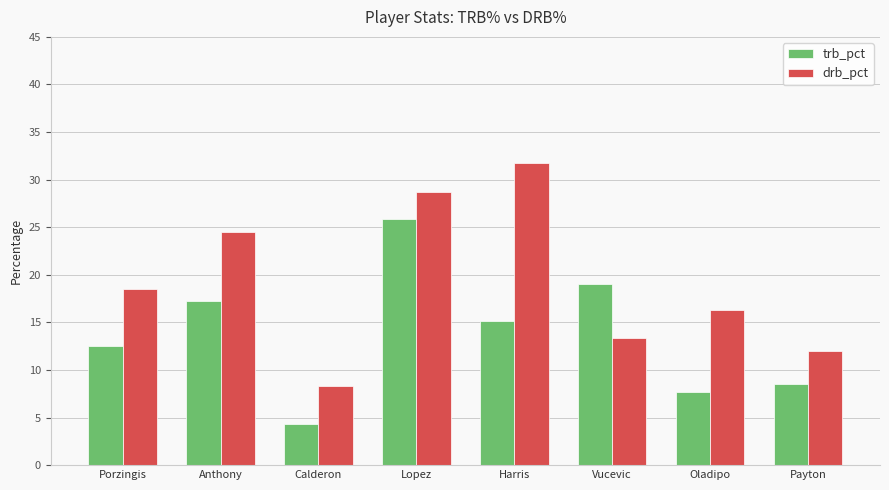

Which series has the largest range (max minus min)?

drb_pct